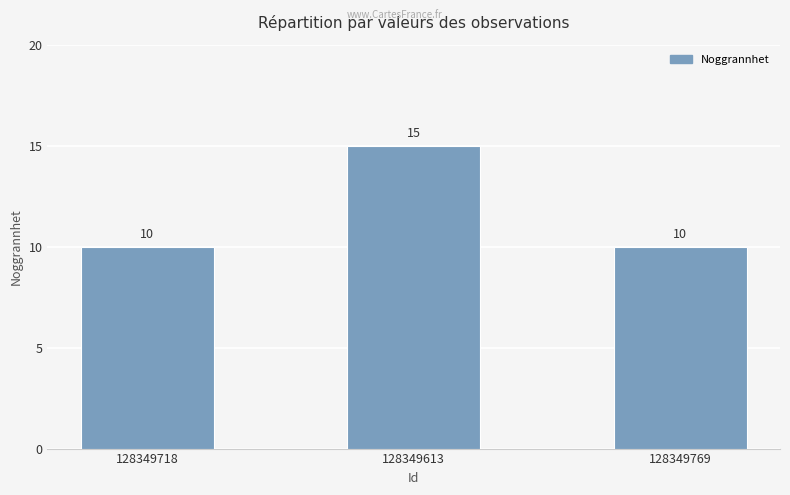

Does the chart contain any negative values?

No